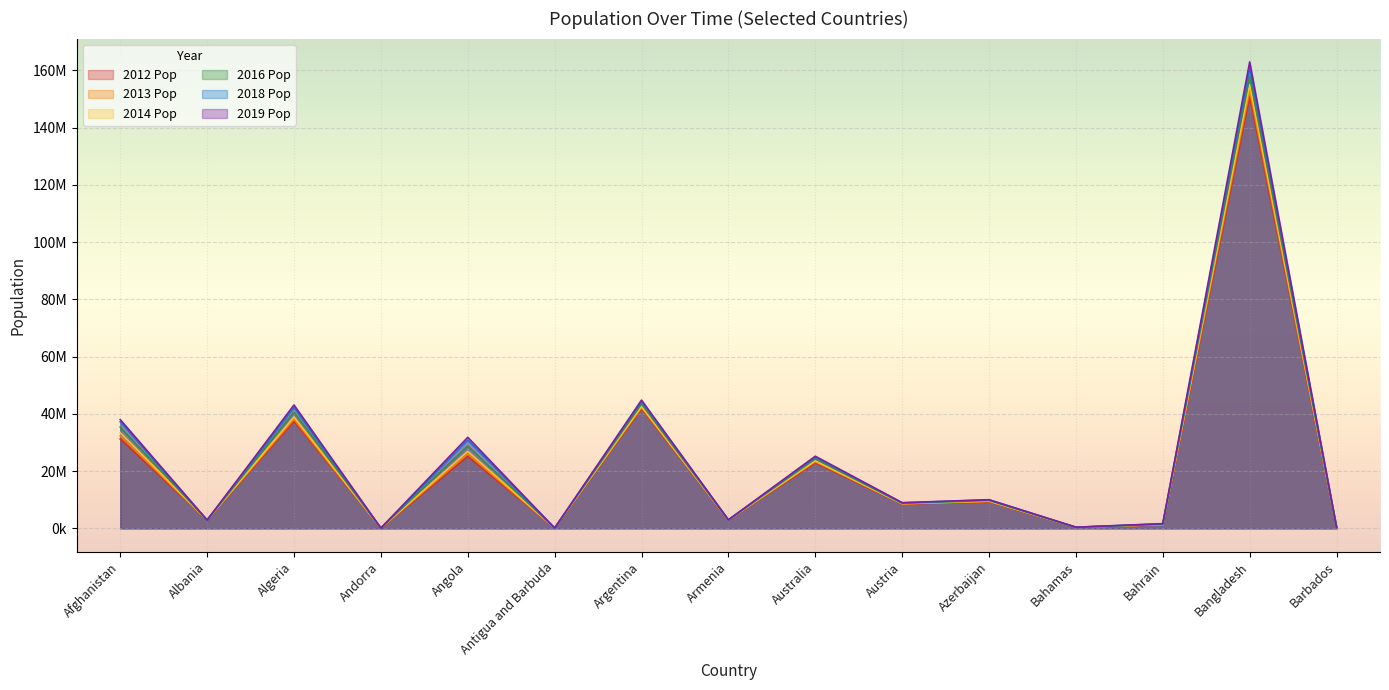

Where is the first local maximum for 2014 Pop?

Algeria